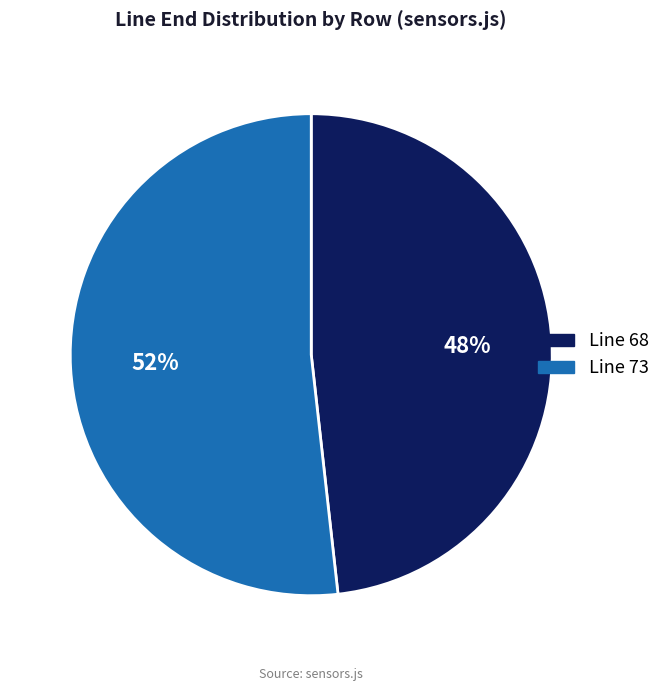

Does any single category account for the majority?

Yes